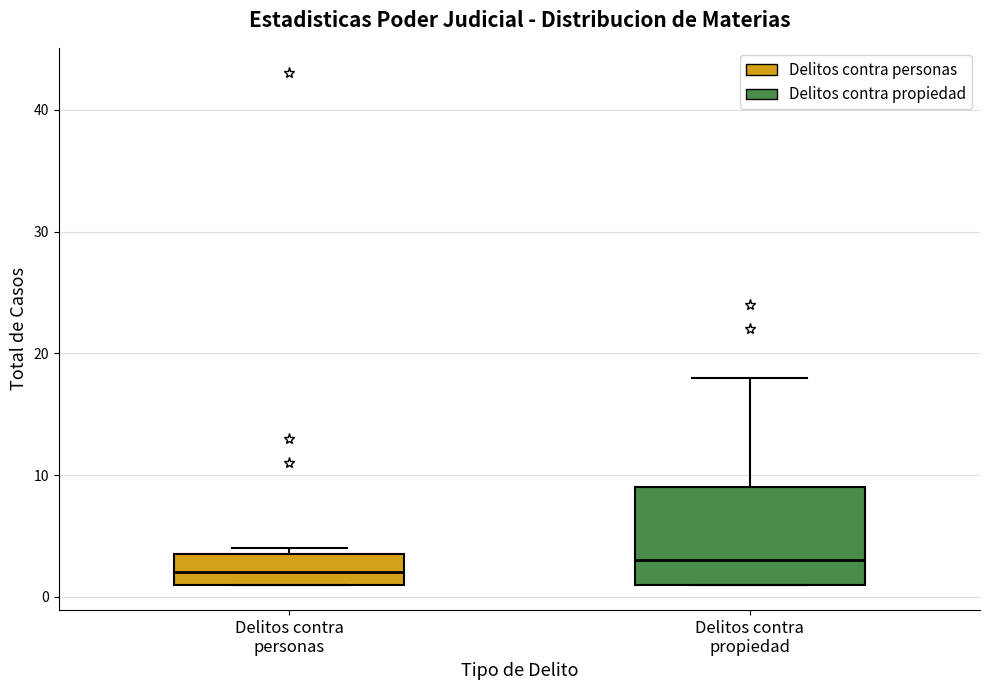

Which box is the tallest, from its lower edge to its upper edge?

Delitos contra propiedad